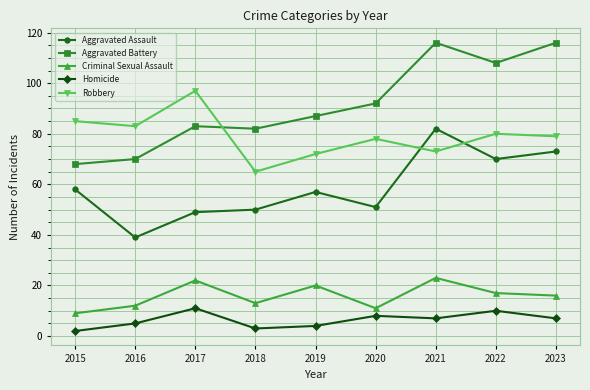

Count the number of data series in this chart.

5